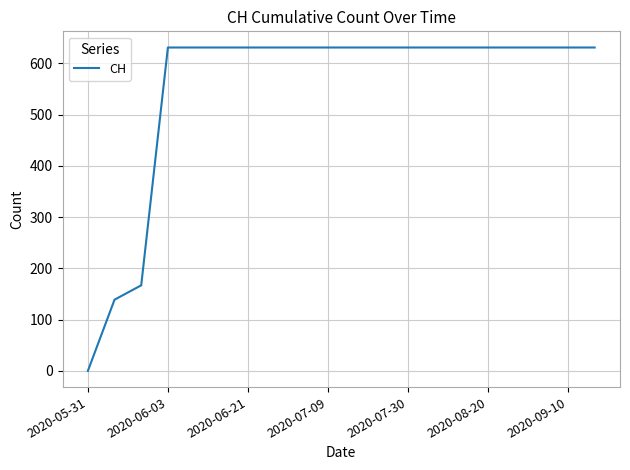

What is the greatest value displayed?

631